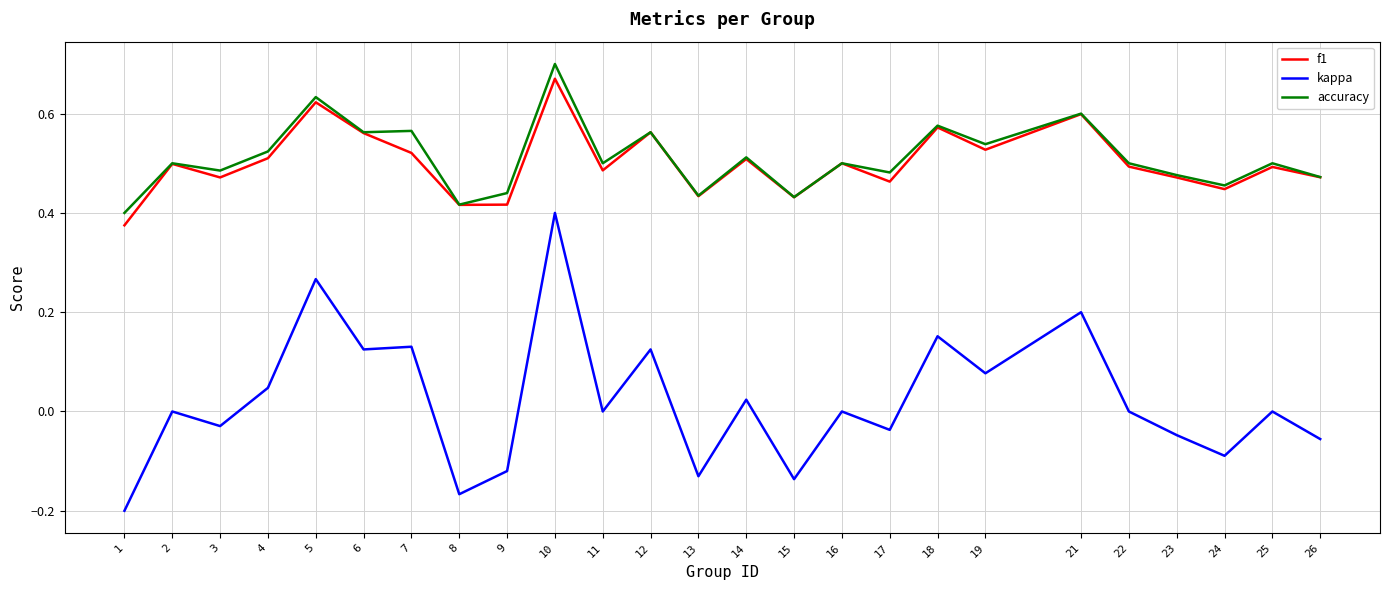

At which label does accuracy reach its peak?

10